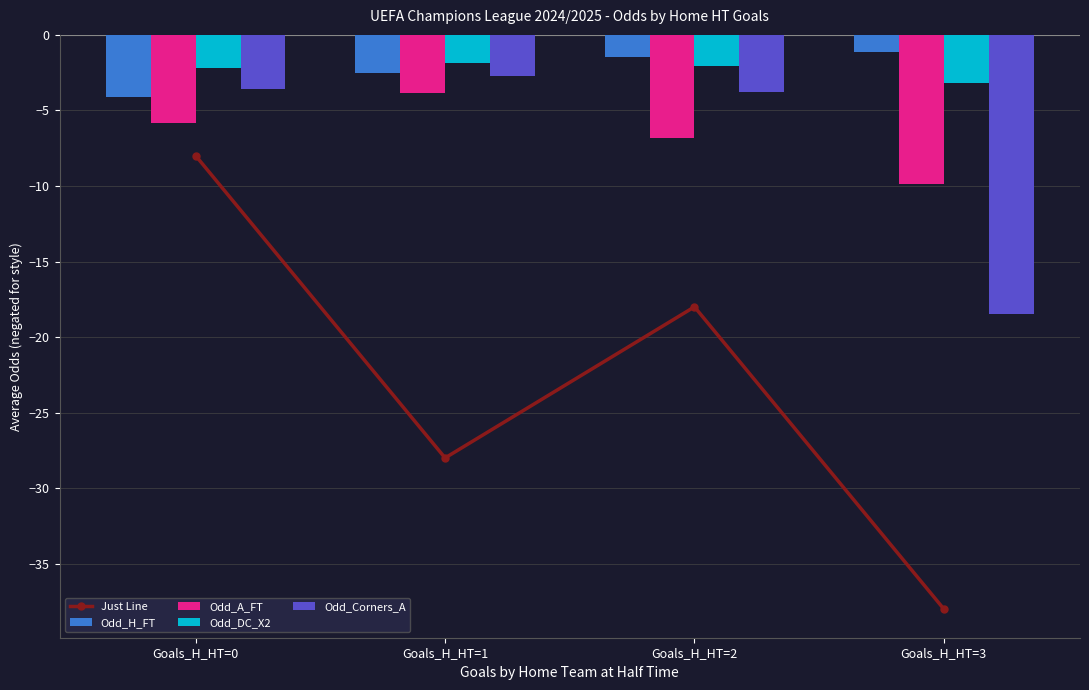

Is the value of Just Line at Goals_H_HT=3 greater than the value of Odd_Corners_A at Goals_H_HT=1?

No